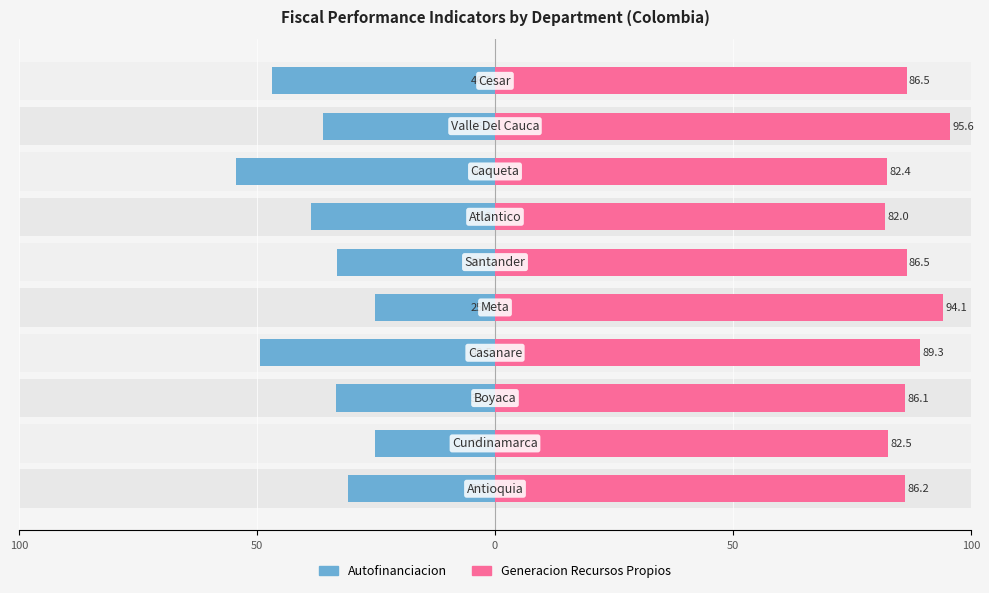

Which series has the largest total across all categories?

Generacion Recursos Propios